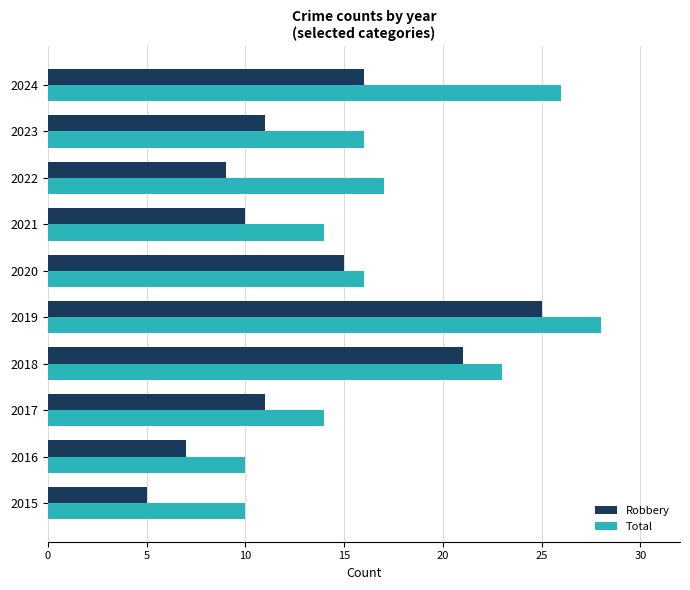

What are all the series names shown in the legend?

Robbery, Total